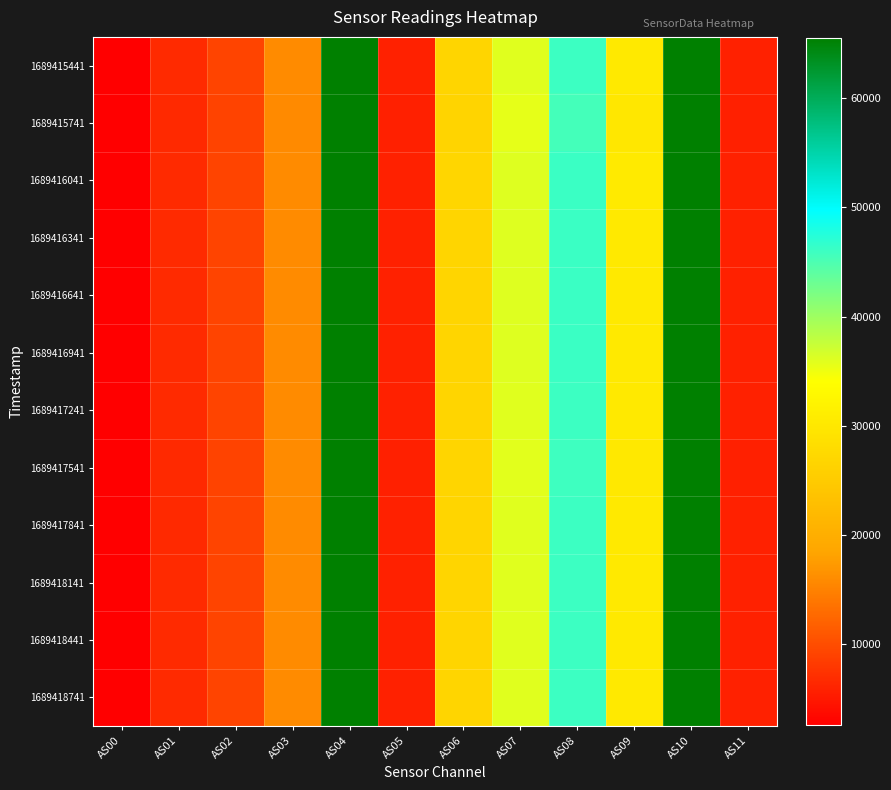

At which category does the chart reach its minimum across all series?

AS00